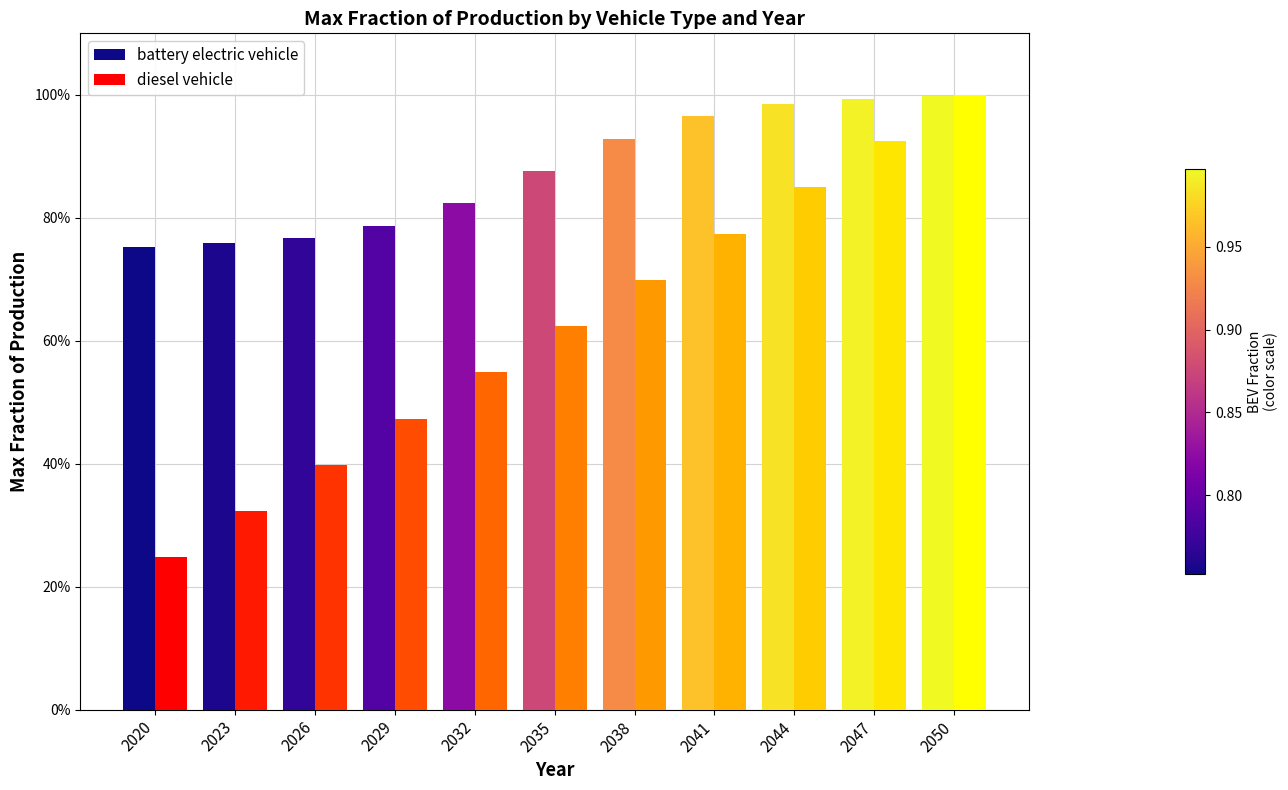

What value does the diesel vehicle series have at 2020?

0.2